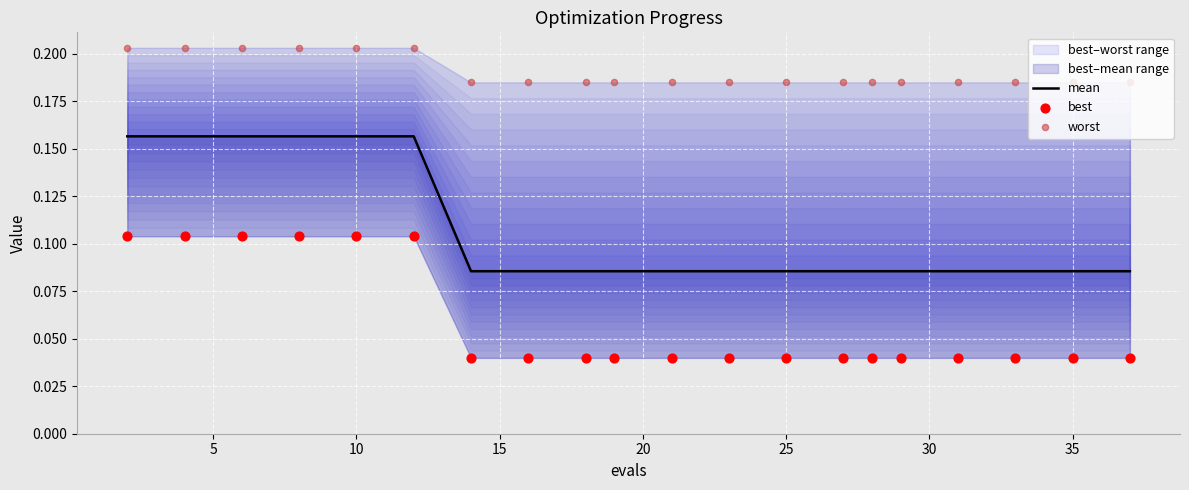

At how many categories does at least one series exceed 0?

20